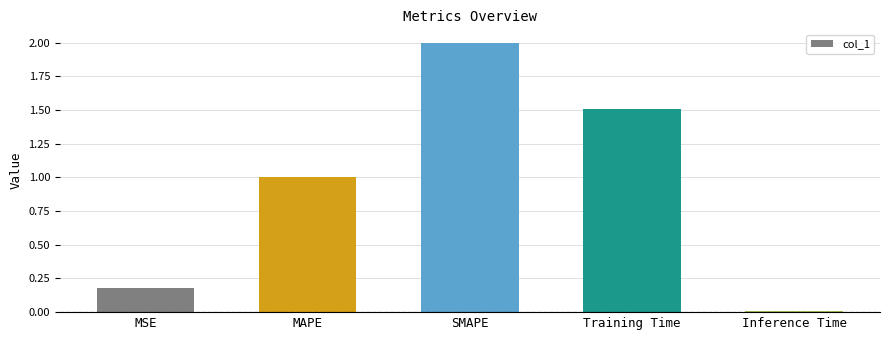

What is the change in value from MAPE to Inference Time?

-1.0